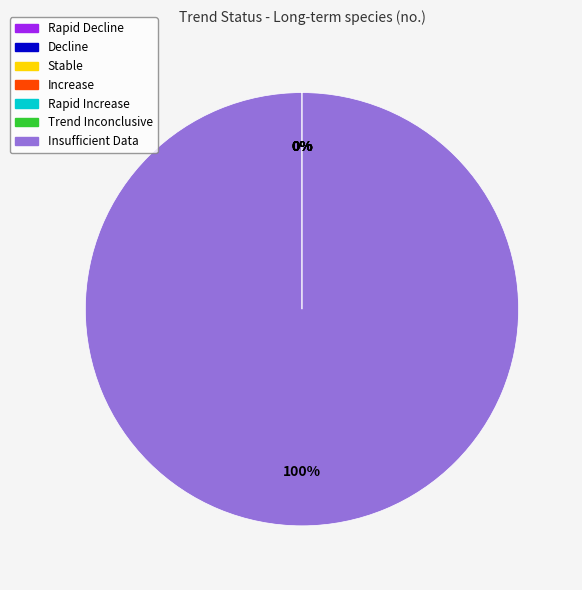

True or false: Insufficient Data accounts for 89% of the total.

False